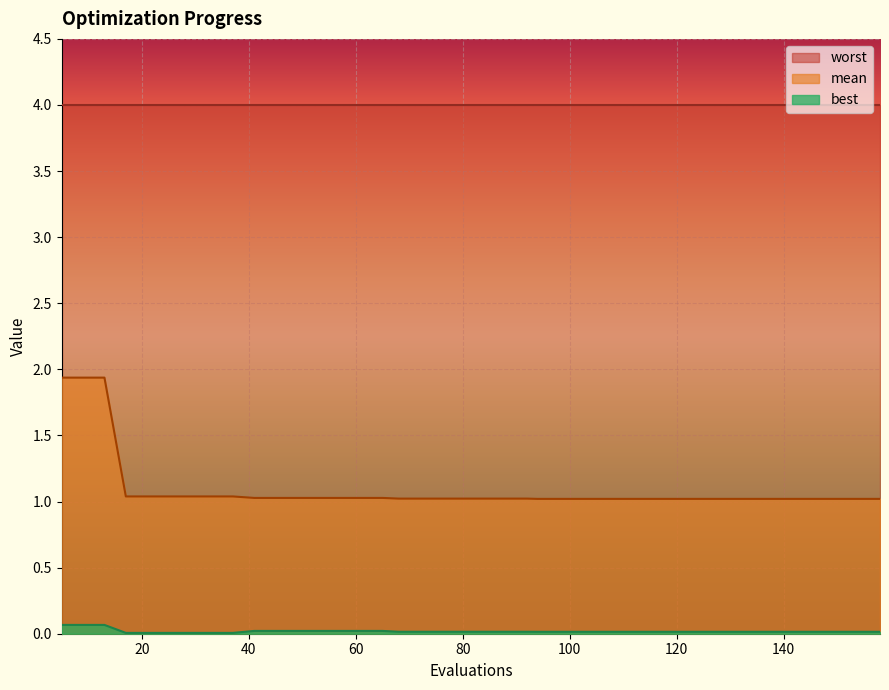

Rank the series by their average value, from lowest to highest.

best, mean, worst